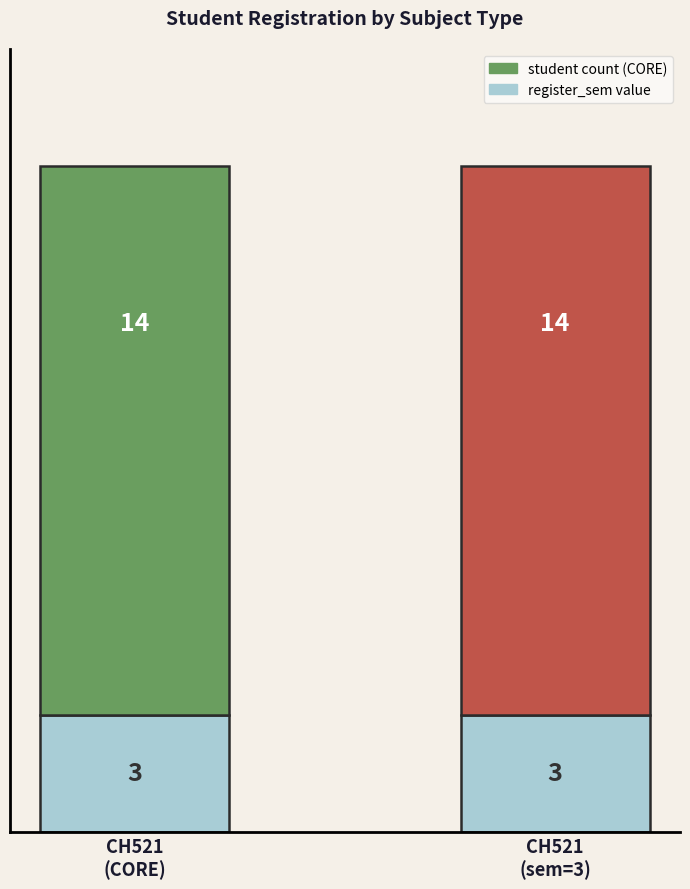

Reading left to right, transcribe the values for register_sem value.

3	3